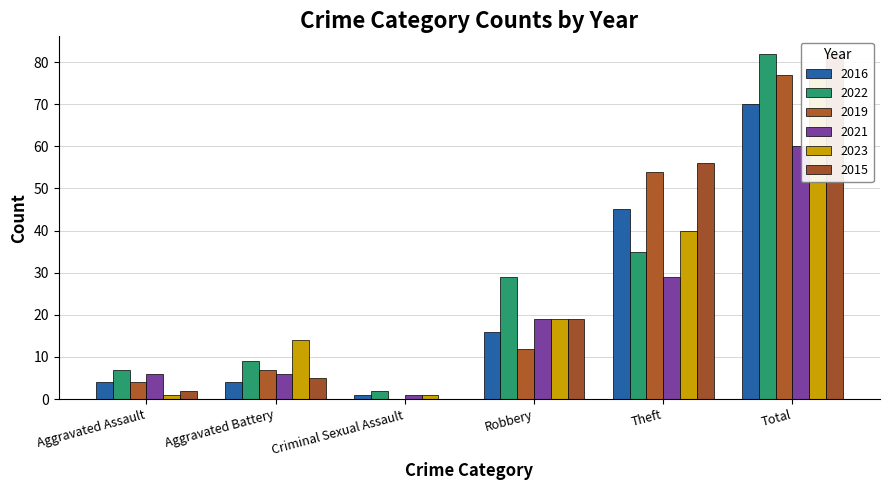

At Aggravated Assault, list the series in order from smallest to largest.

2023, 2015, 2016, 2019, 2021, 2022